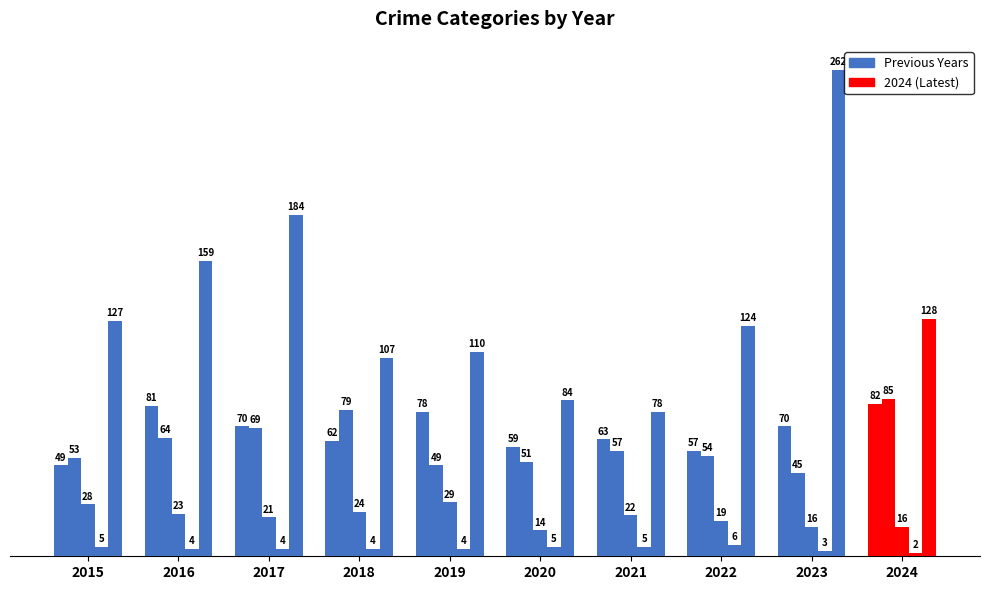

Reading left to right, transcribe all the data shown in this chart.

Aggravated Assault: 49	81	70	62	78	59	63	57	70	82
Aggravated Battery: 53	64	69	79	49	51	57	54	45	85
Criminal Sexual Assault: 28	23	21	24	29	14	22	19	16	16
Homicide: 5	4	4	4	4	5	5	6	3	2
Robbery: 127	159	184	107	110	84	78	124	262	128